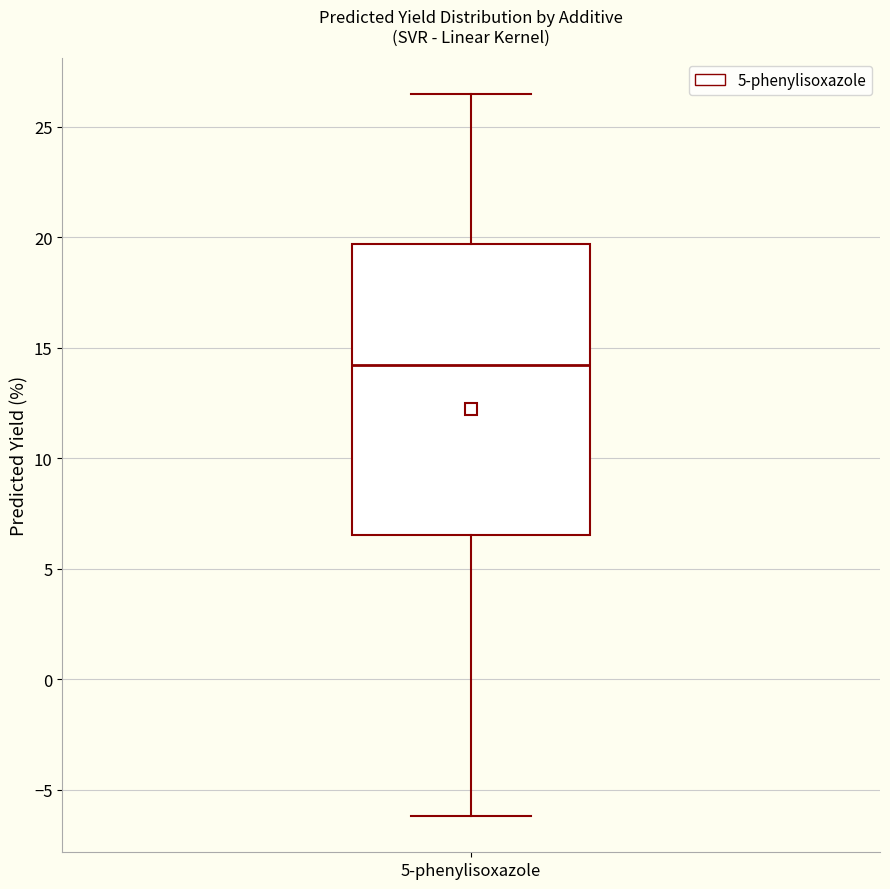

Where does the upper whisker of the box for 5-phenylisoxazole end on the y-axis? The values are not printed on the chart, so give them approximately, as read against the axis.

26.5